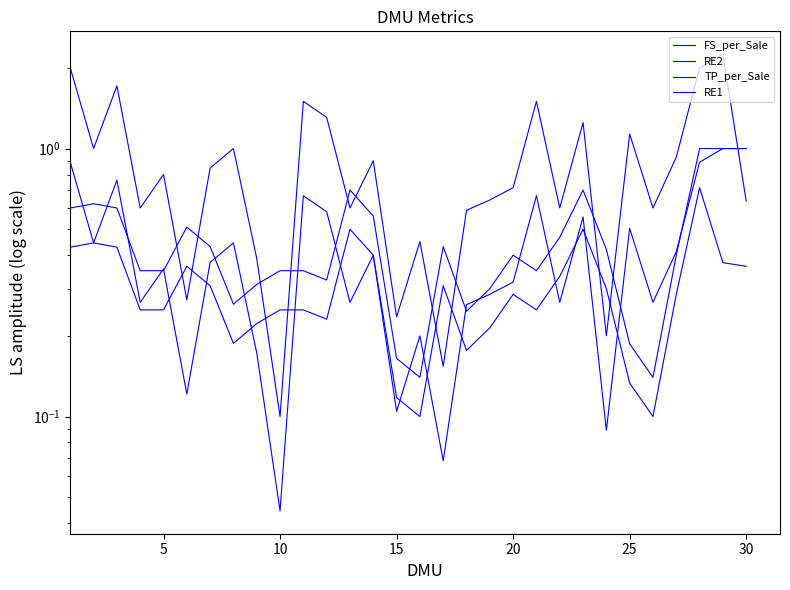

In FS_per_Sale, how many points are lower than both neighbors (excluding endpoints)?

10